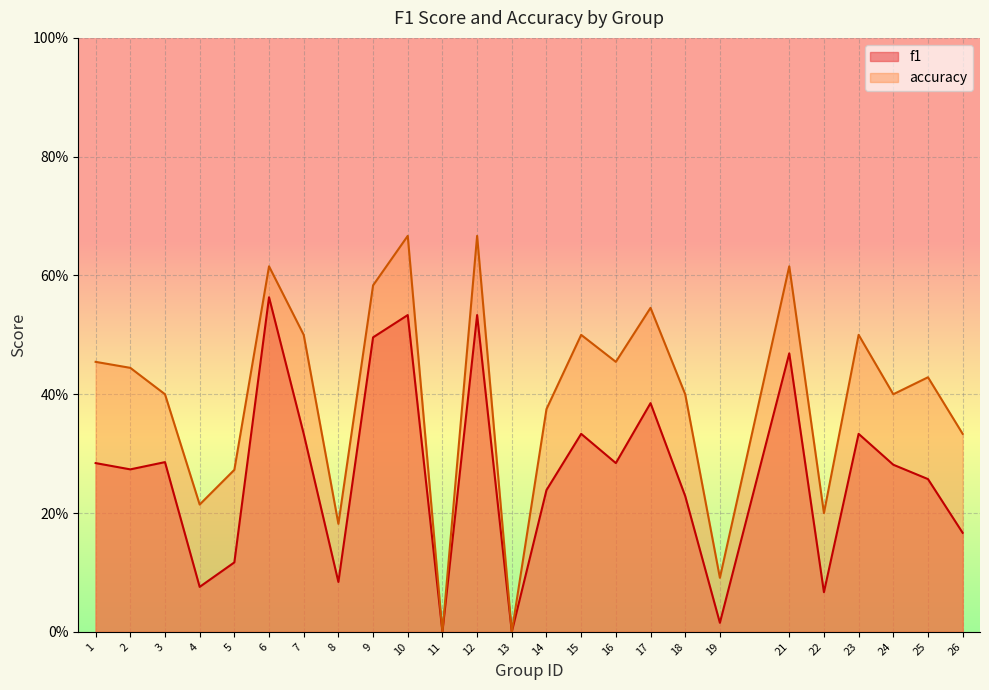

How many data points does each series have?

25